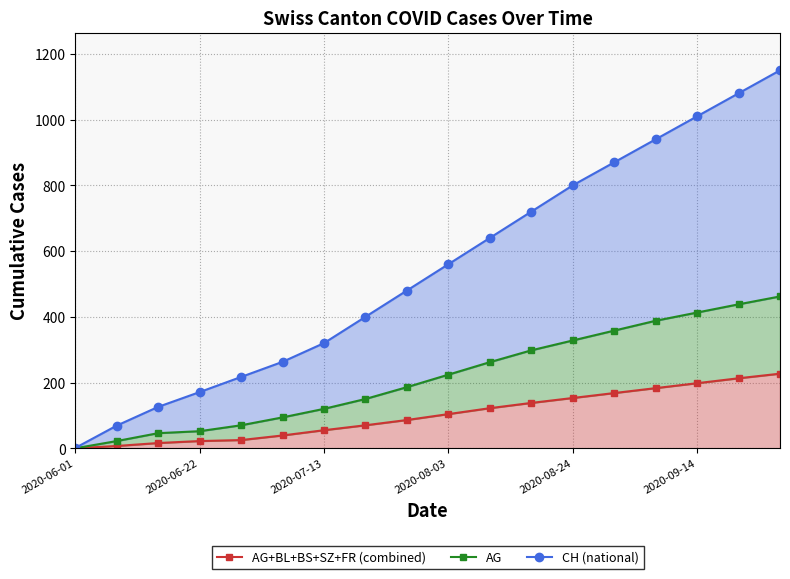

True or false: AG+BL+BS+SZ+FR (combined) has a value of 61 at 2020-09-14.

False